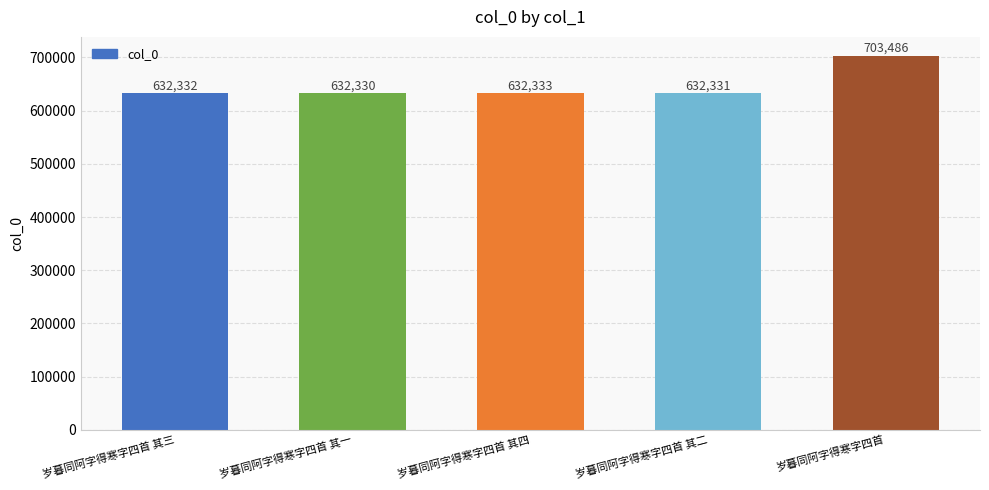

What value does the data have at 岁暮同阿字得寒字四首, to the nearest 10?

703490